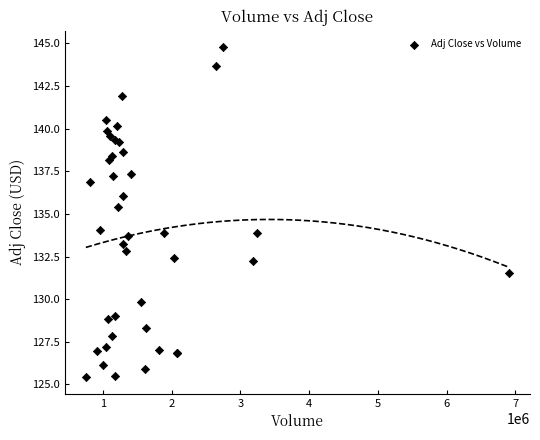

What Y value in the scatter plot is closest to 135?

135.4